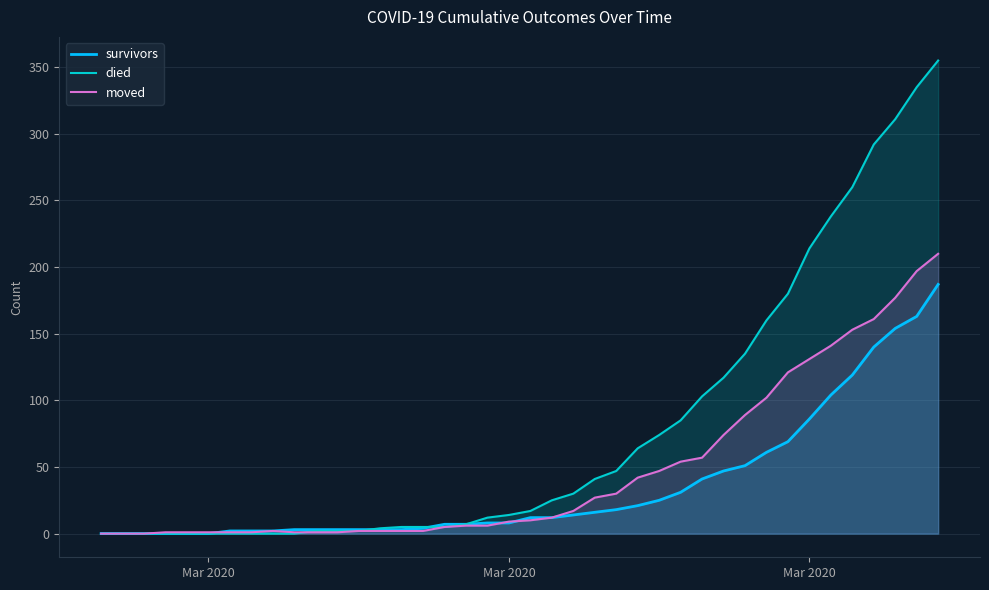

How many lines are shown in the chart?

3